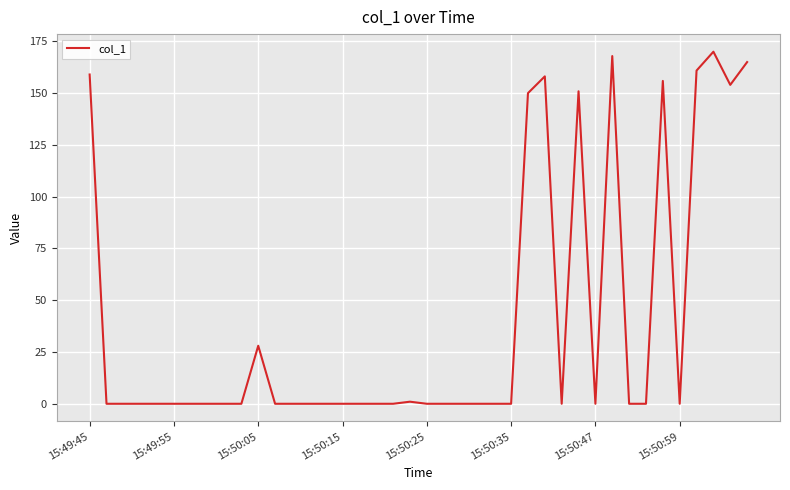

What is the greatest value displayed?

169.9